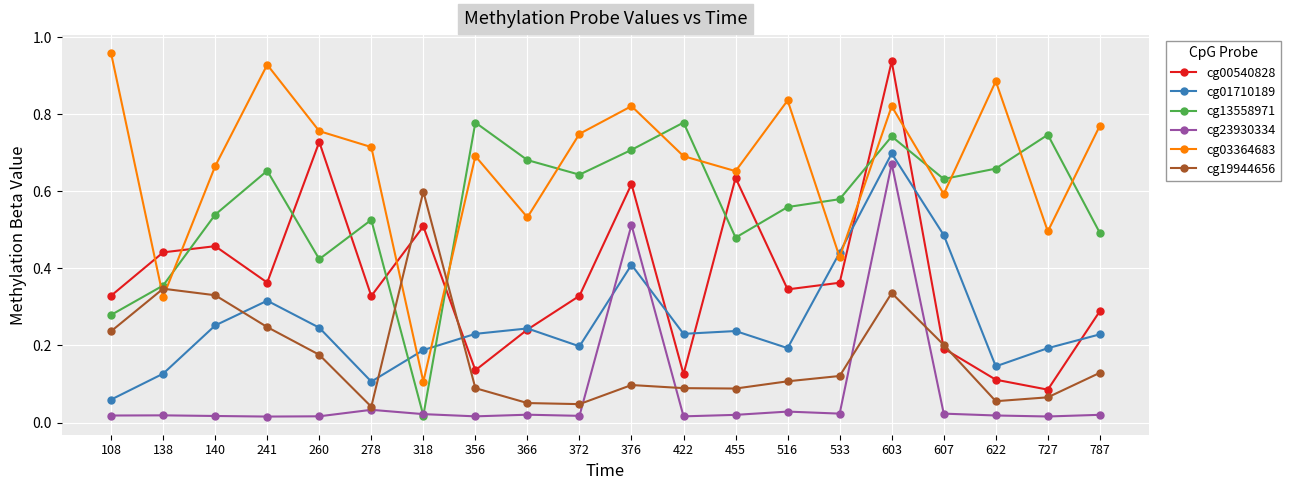

In cg00540828, how many points are lower than both neighbors (excluding endpoints)?

6